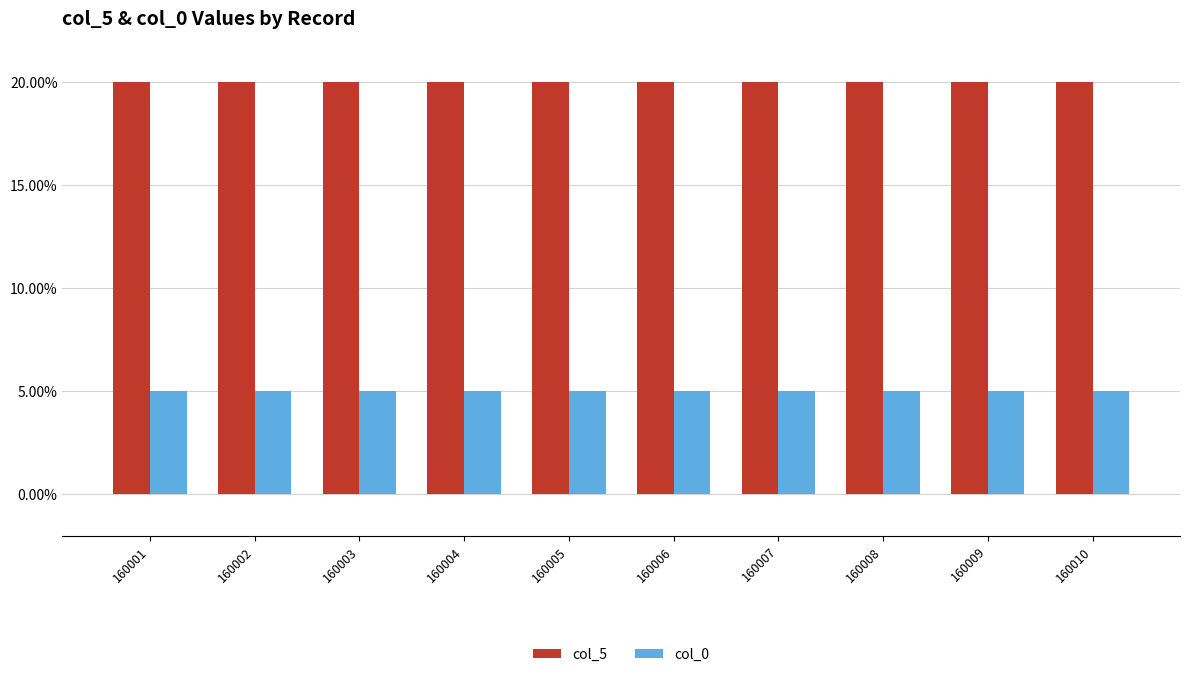

Rank the series at 160004 from highest to lowest value.

col_5, col_0